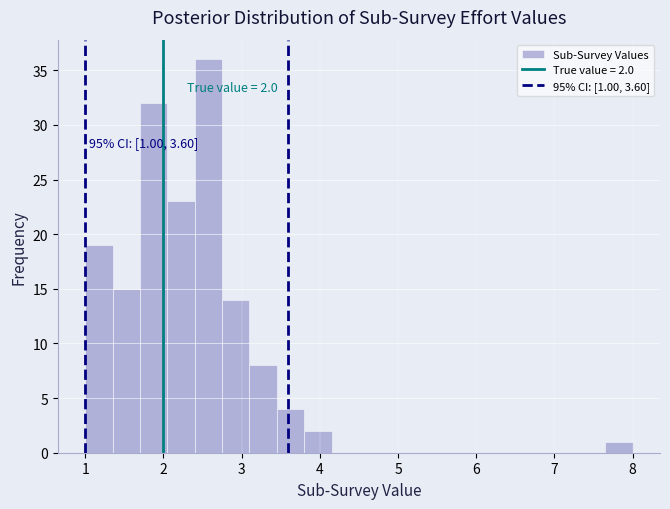

Around what value on the x-axis is the tallest bar? Give the approximate position of its centre, as read against the axis.

2.6